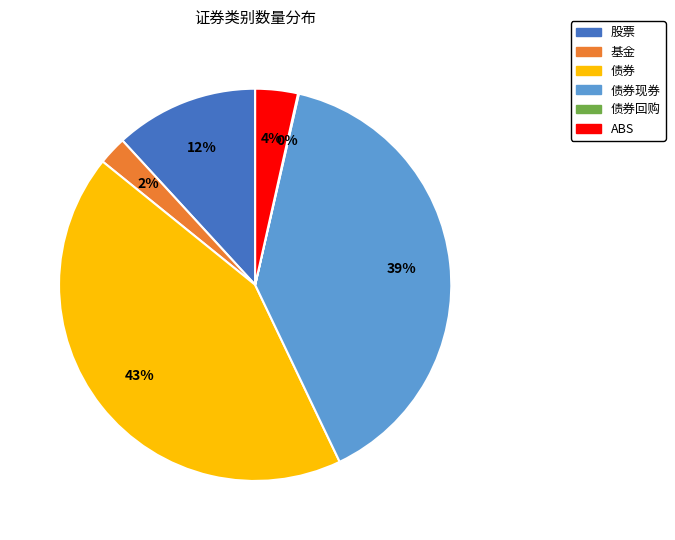

To the nearest percent, what is the difference between the largest and smallest slice percentages?

43%